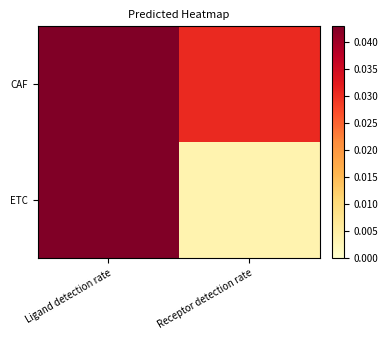

Which series has the largest range (max minus min)?

ETC